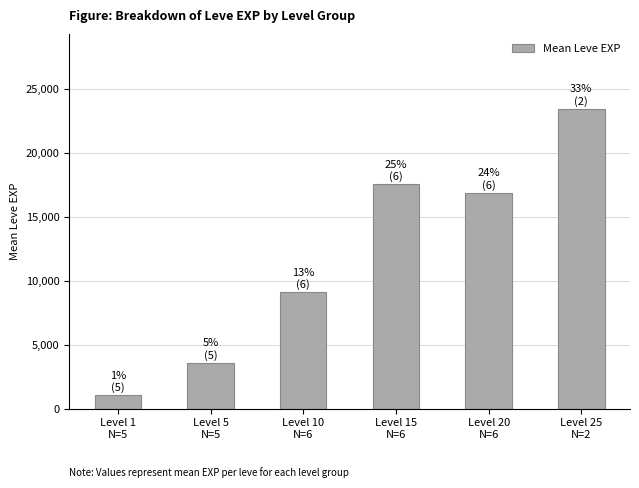

How many data points are less than 16865?

3